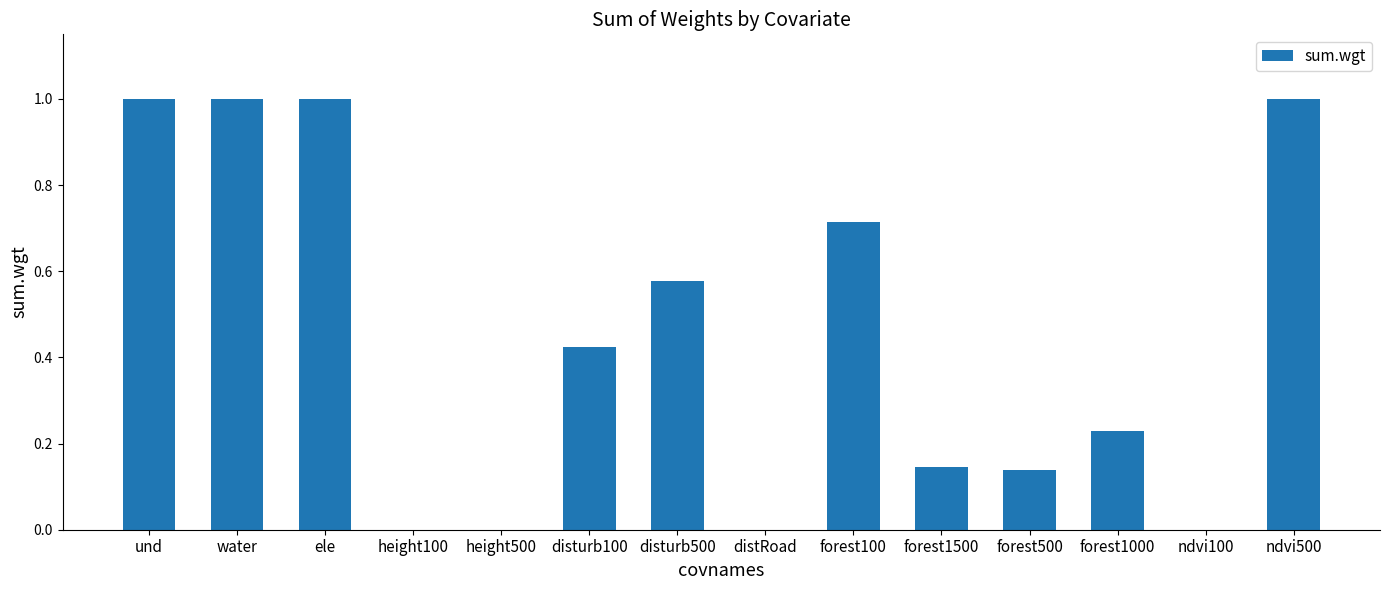

Are the bars horizontal?

No